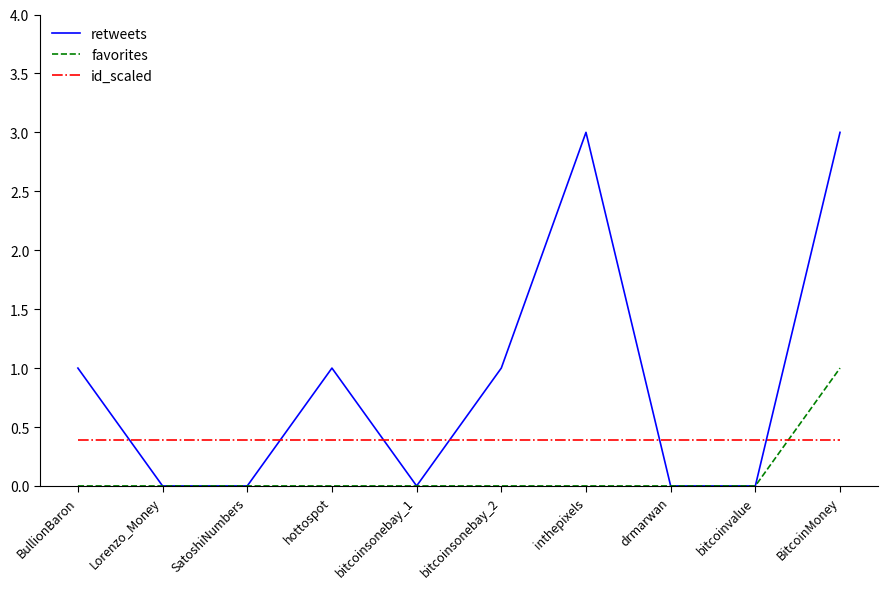

What position from the left is drmarwan?

8